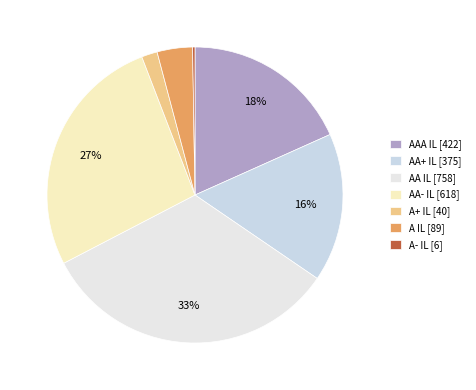

To the nearest percent, what is the average slice percentage?

14%